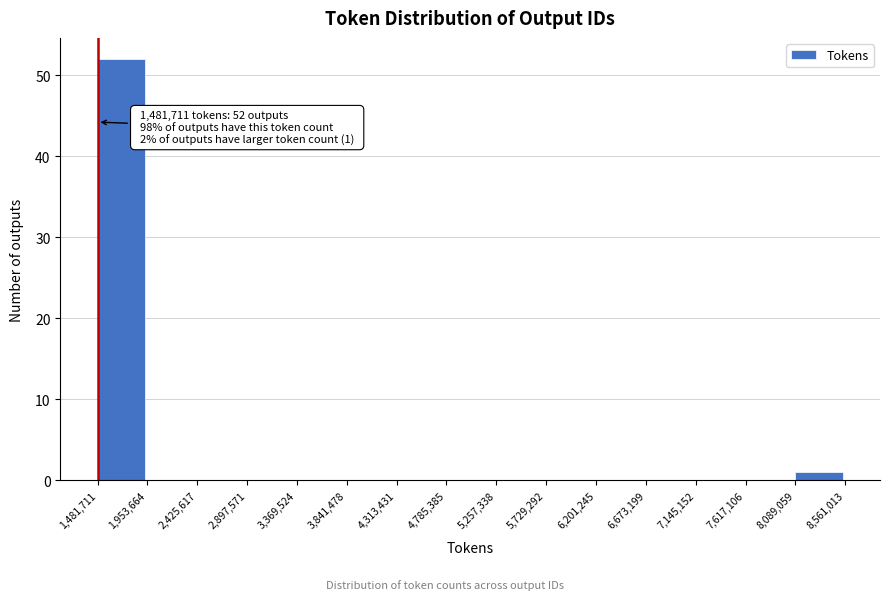

Over which range of the x-axis is the bar tallest?

1,481,711 to 1,953,664